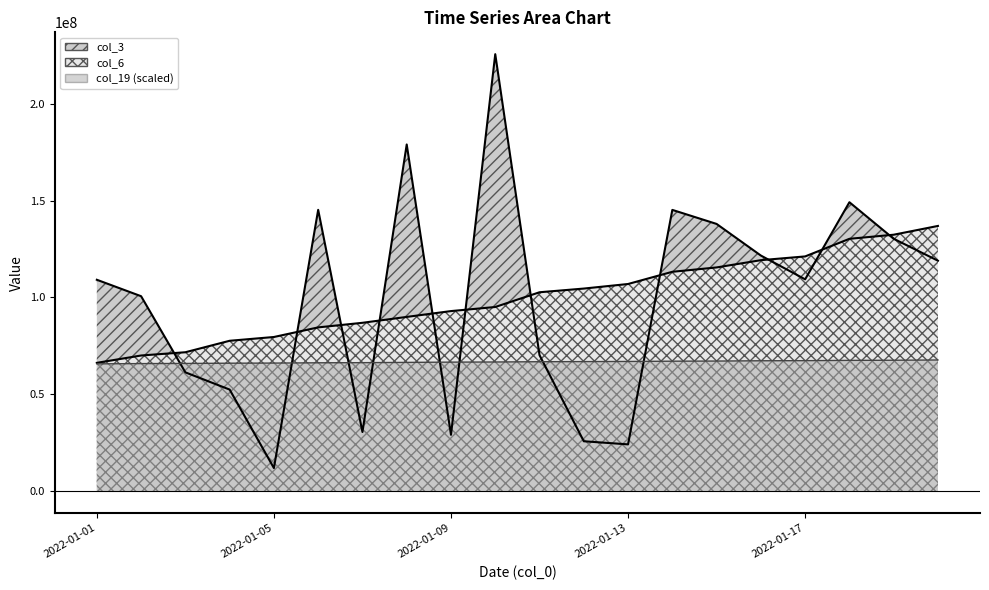

At 2022-01-04, list the series in order from smallest to largest.

col_3, col_19, col_6